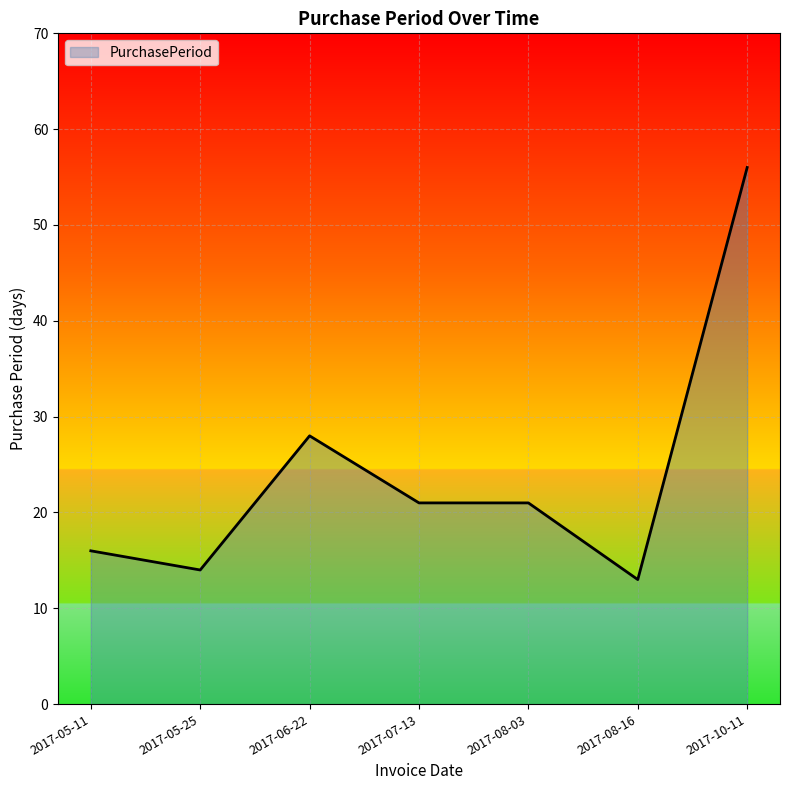

Approximately how many times larger is the value at 2017-05-11 compared to 2017-08-03?

0.8